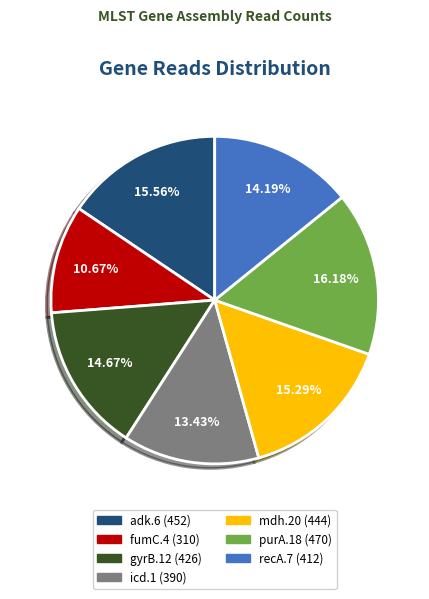

Does gyrB.12 represent more than half of the total?

No